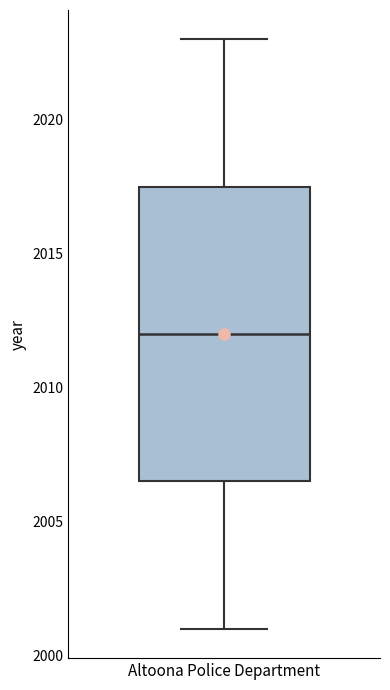

Where is the upper edge of the box for Altoona Police Department on the y-axis? The values are not printed on the chart, so give them approximately, as read against the axis.

2017.5